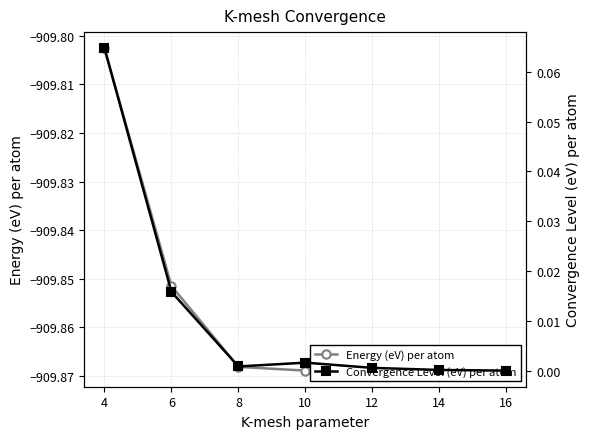

What are all the series names shown in the legend?

Energy (eV) per atom, Convergence Level (eV) per atom